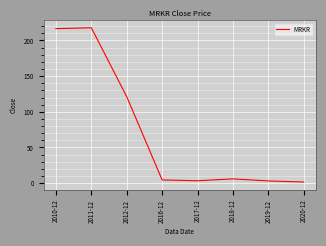

True or false: there are more than 0 points higher than both neighbors.

True